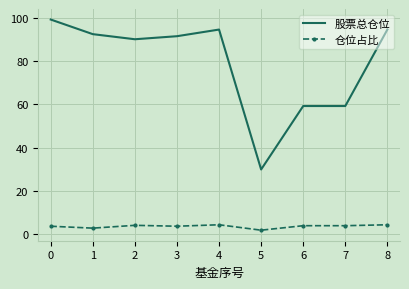

The value of 股票总仓位 at 2 is 28.6. True or false?

False